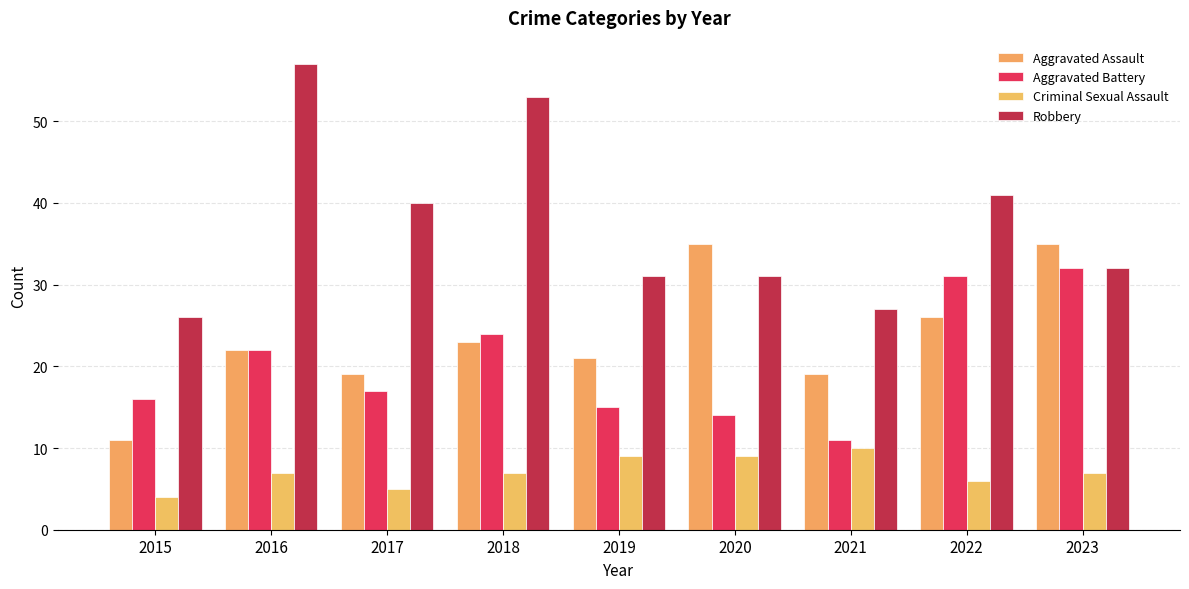

Does the chart contain stacked bars?

No